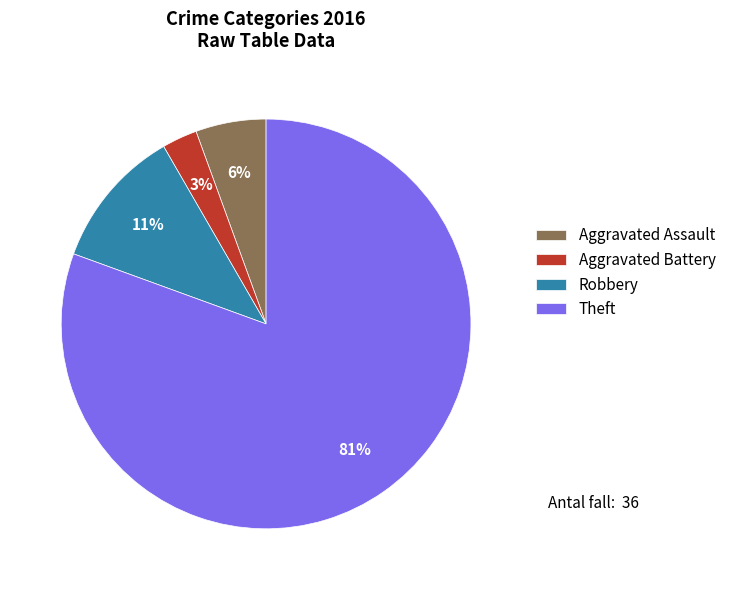

Is Aggravated Assault the majority of the pie?

No